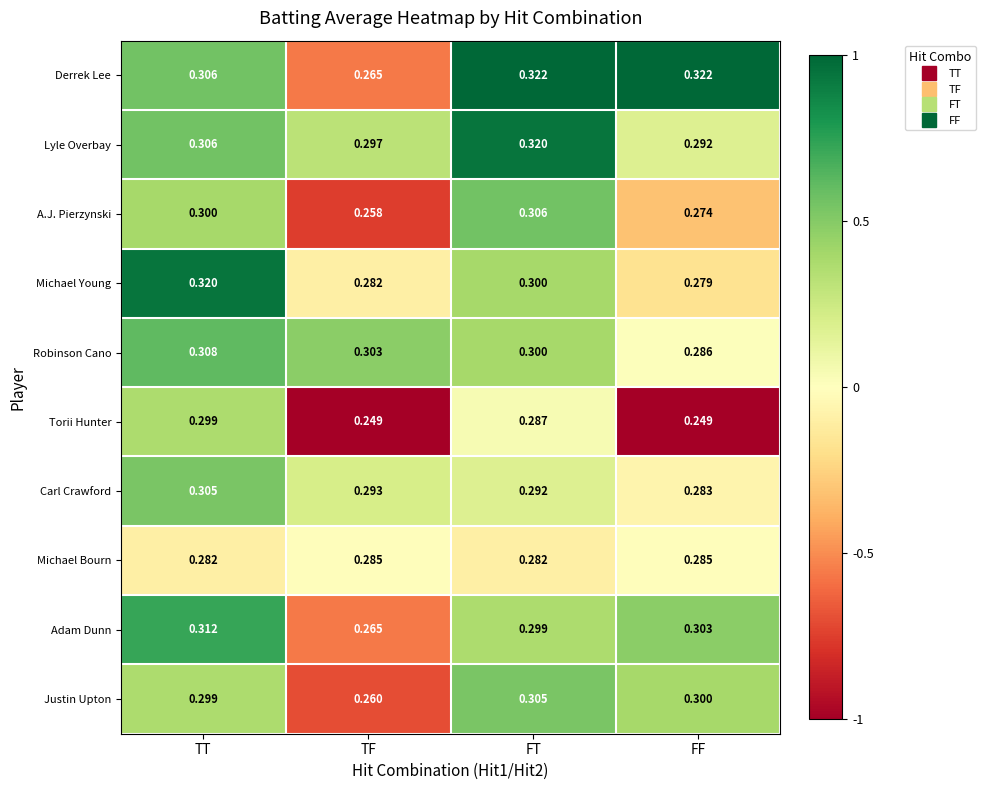

Count the number of data series in this chart.

10